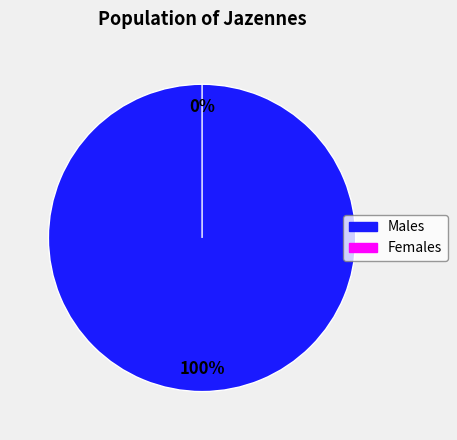

True or false: 0 accounts for 14% of the total.

False